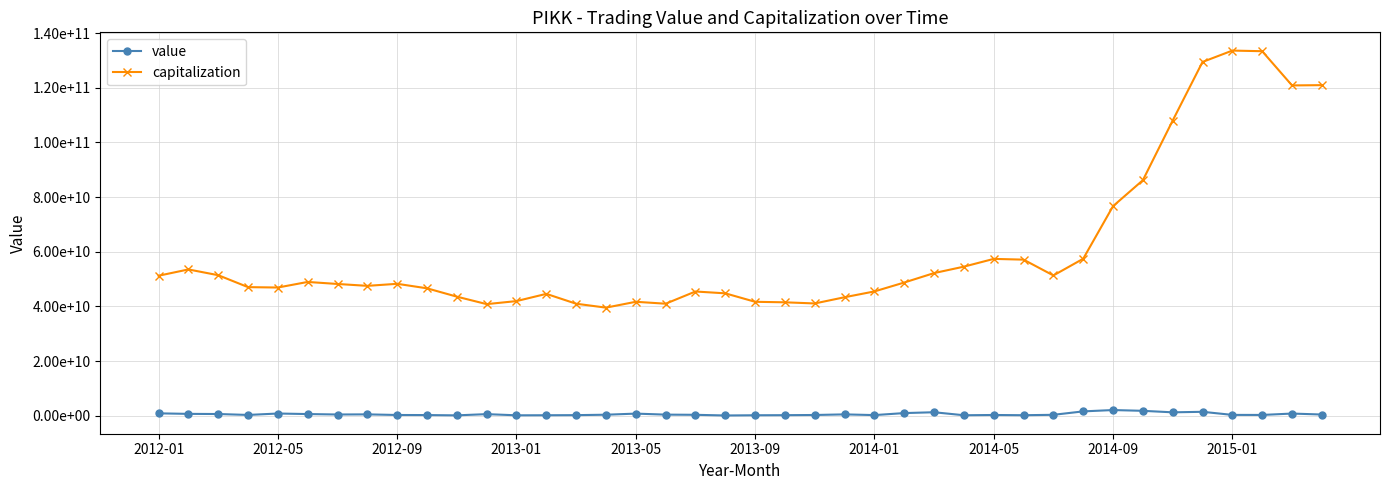

Reading left to right, what are all the values shown in this chart?

value: 898083330.7	705044726.7	652222571.0	312267974.1	834857177.8	637931194.1	475208698.3	522507483.5	295791792.0	267226576.8	161309009.7	606565582.4	179617180.8	203133542.9	241885807.6	393994192.7	800074600.4	428242201.4	362892121.3	117691250.2	198554468.0	230294053.1	294755334.7	518996934.2	256766074.7	992742942.2	1300022266.4	201200041.9	297553574.2	214946976.2	358518818.6	1615185286.4	2103734586.0	1821392073.0	1267544487.0	1462119589.0	330386329.0	314595645.0	818866629.0	466693731.0
capitalization: 51247988921.0	53546519678.1	51439533150.7	47070343220.2	46931638777.9	48969273084.2	48229516058.9	47542598821.1	48288960819.8	46641019946.6	43589522217.3	40858365699.8	41964698751.0	44609990613.8	41000372628.8	39570395879.0	41710407273.6	41010280089.0	45475242134.4	44804837330.2	41707104786.9	41518863043.8	41102749717.1	43381465553.9	45501662028.2	48761216420.8	52215617529.9	54566988074.6	57407126653.8	57133020256.0	51343761035.8	57463268928.0	76700254072.0	86194903392.0	108024340611.2	129457479424.0	133618612691.2	133387438620.8	120871013952.0	120970088553.6